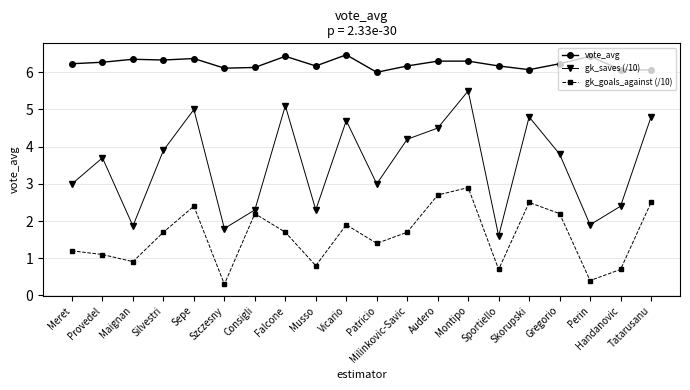

What is the label of the 7th point from the right?

Montipo